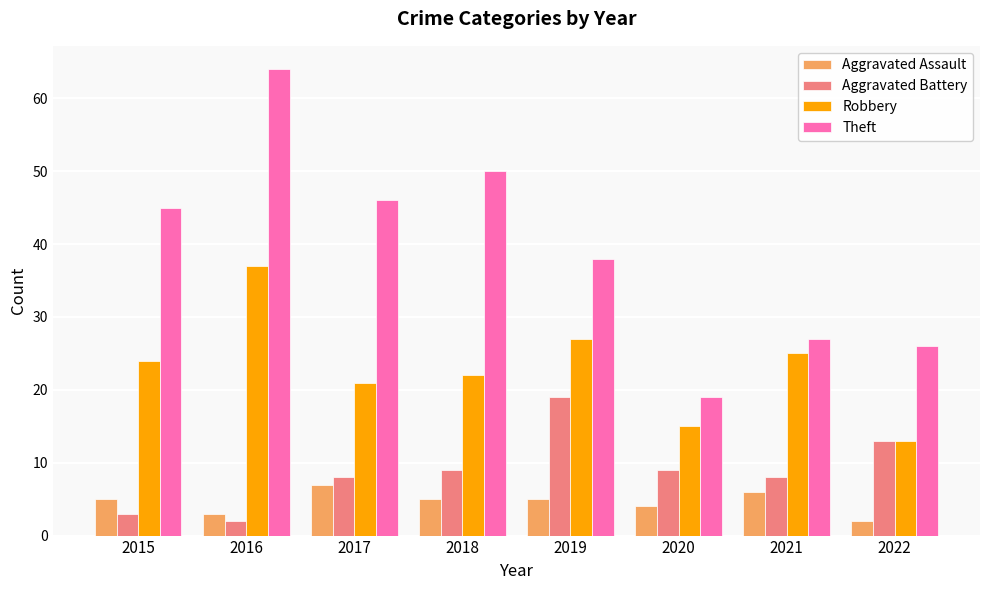

Which category has the lowest value in the Theft series?

2020